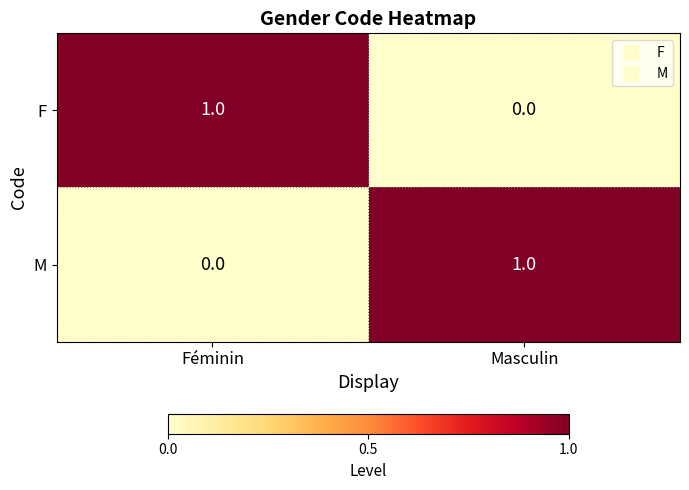

Where is M nearest to the value 0?

Féminin